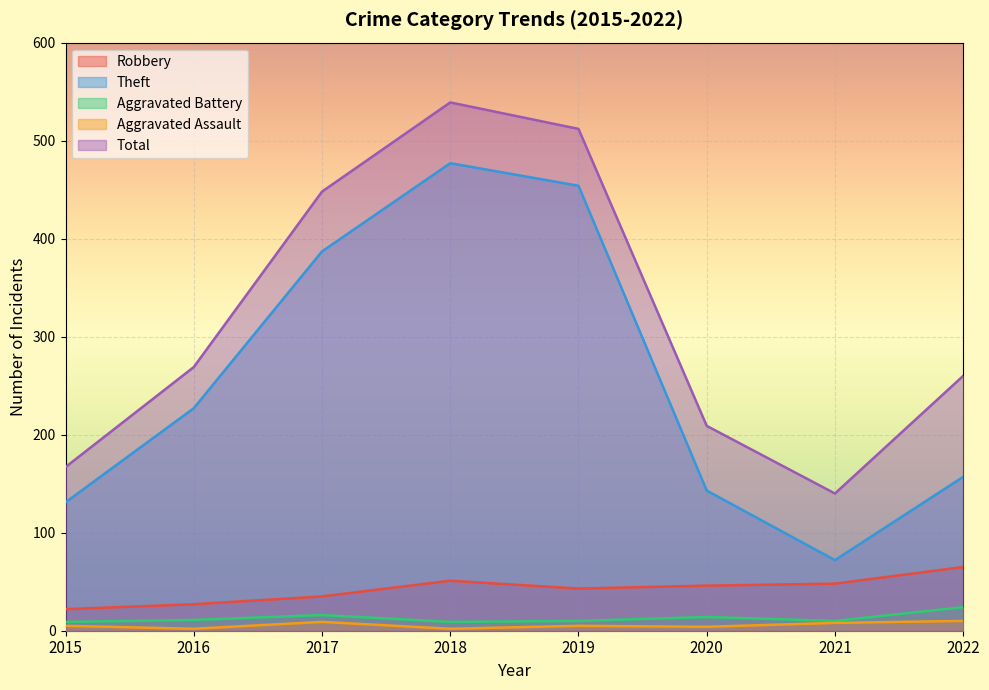

How many series are shown in this chart?

5